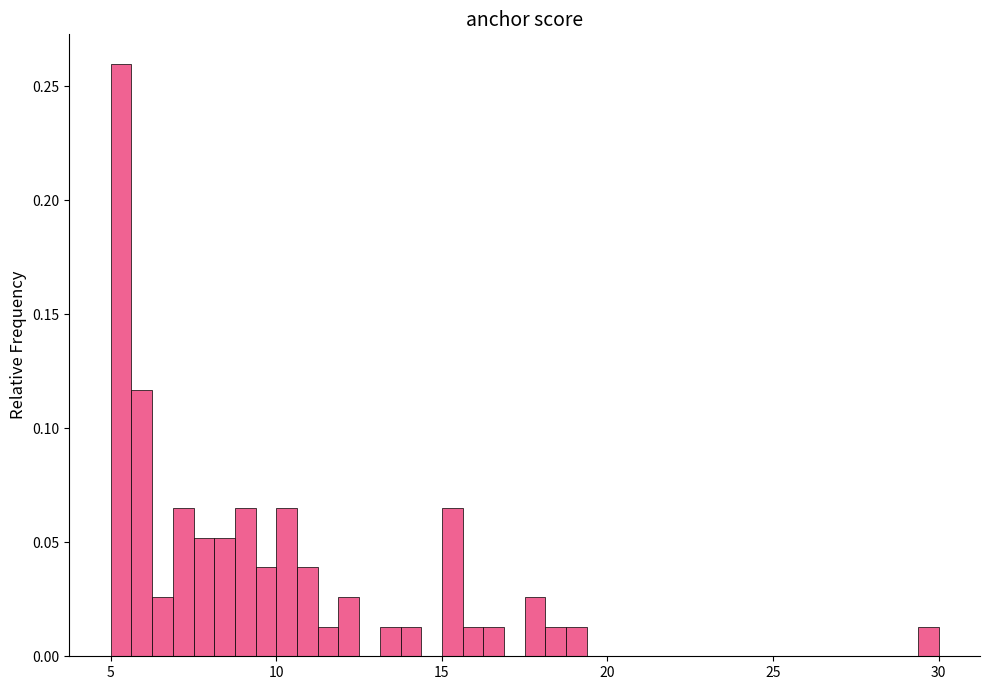

Read against the x-axis, roughly where is the centre of the tallest bar?

5.5